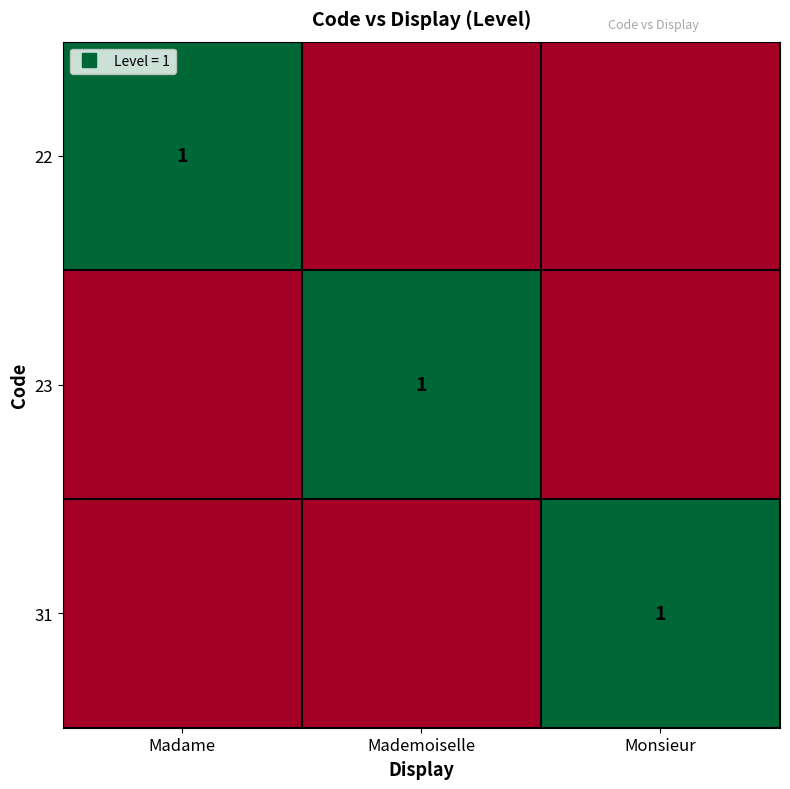

At how many categories does at least one series exceed 0?

3